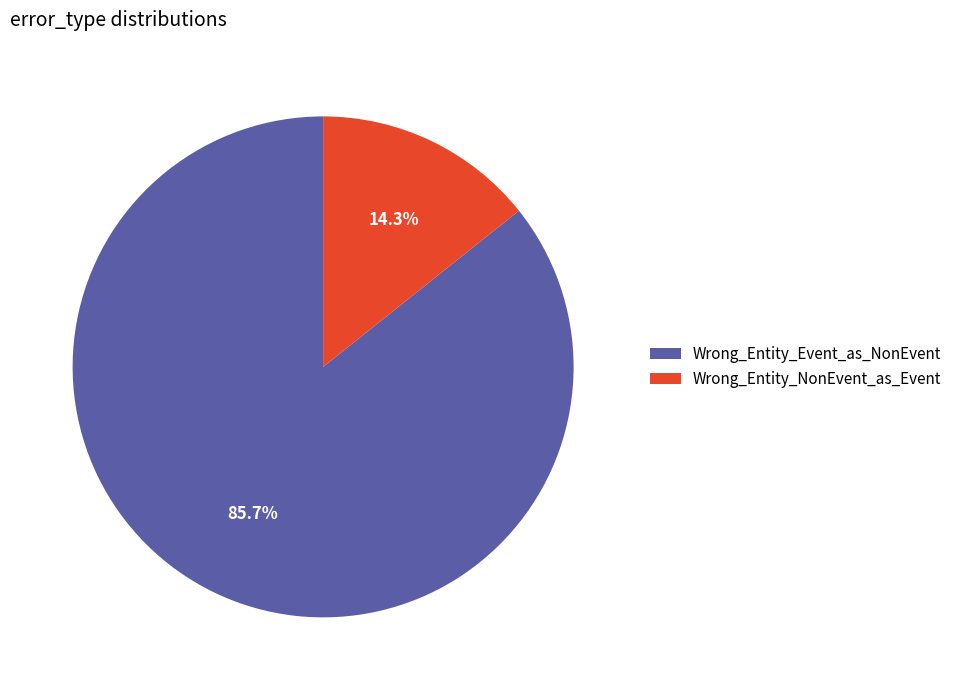

To the nearest percent, what percentage of the pie is Wrong_Entity_NonEvent_as_Event?

14%